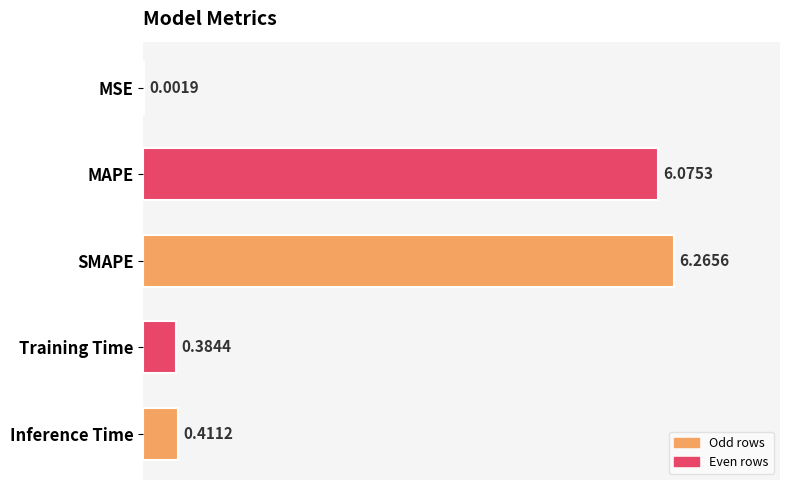

At which label is the value closest to 3?

Inference Time